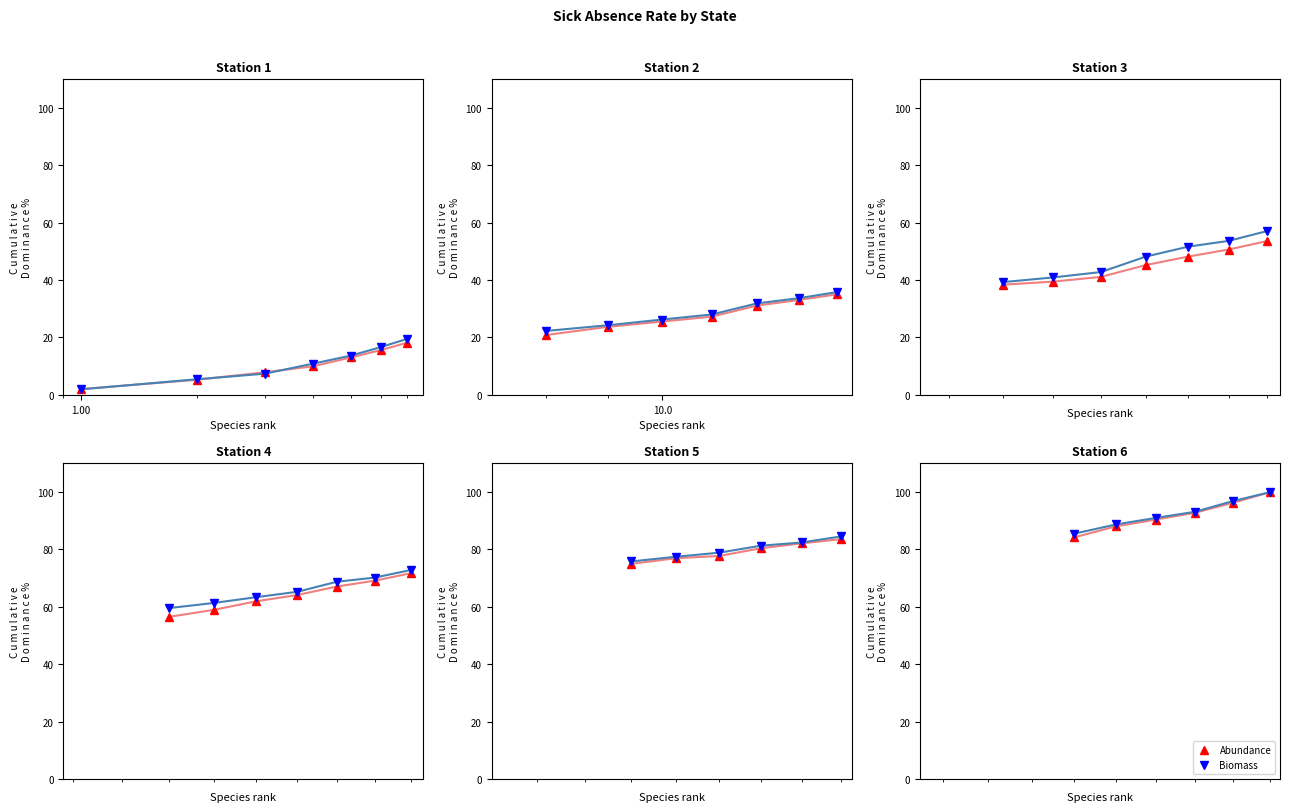

What are all the series names shown in the legend?

Abundance, Biomass